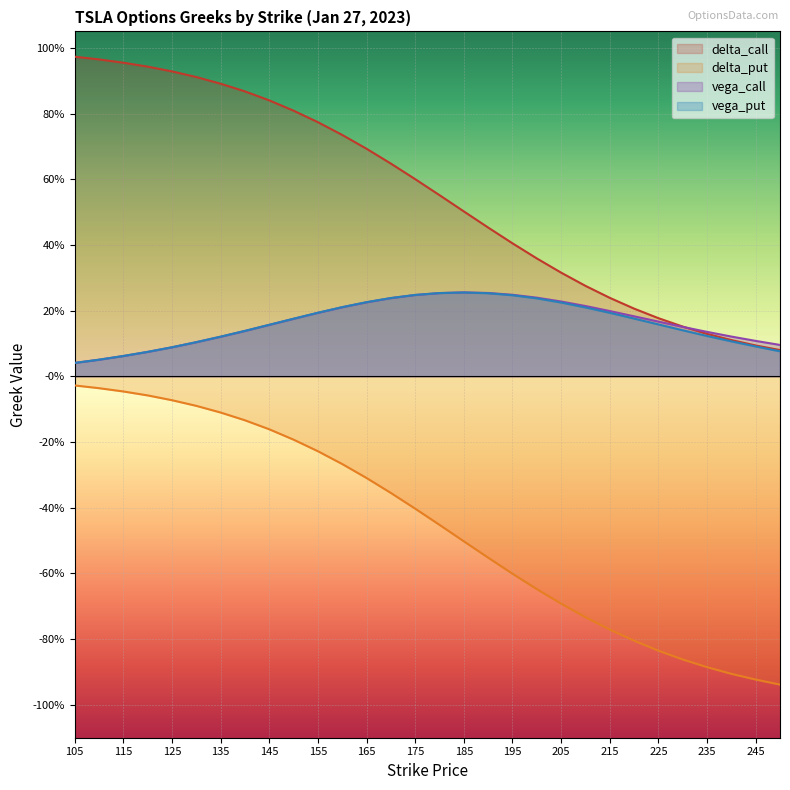

How many times do vega_call and delta_call cross each other?

1